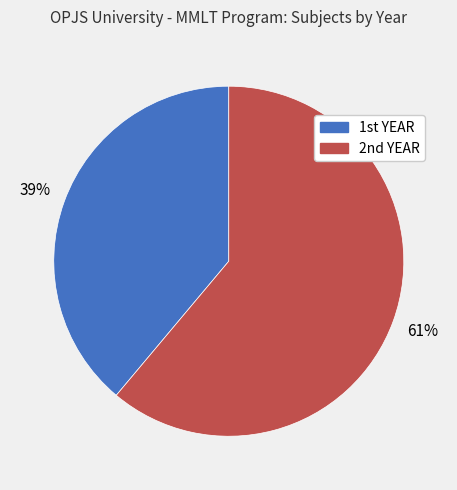

How many segments does this pie chart have?

2